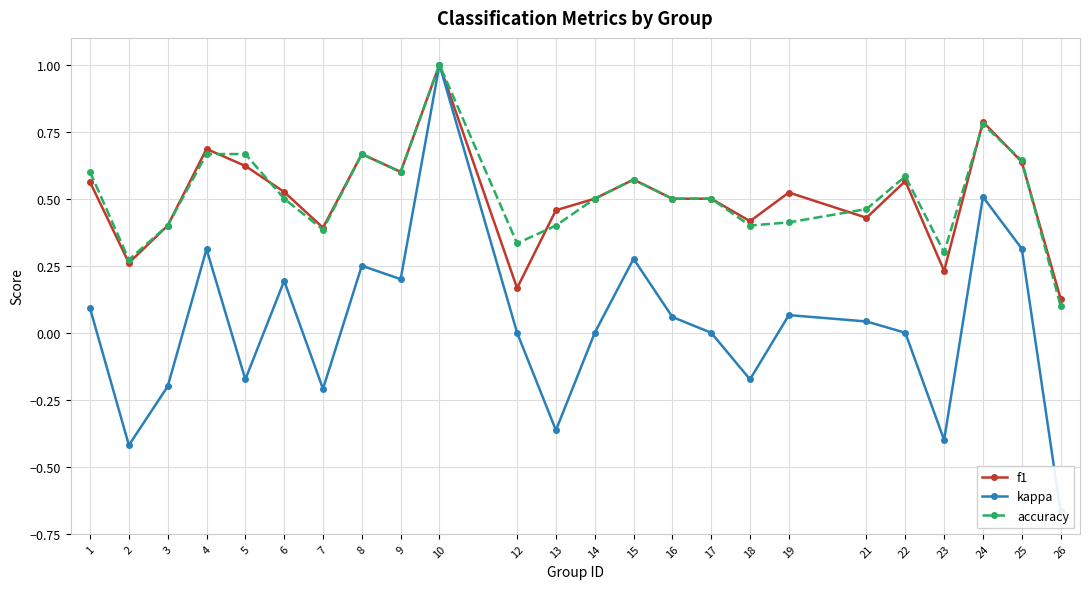

Reading right to left, extract all data points from this chart.

f1: 26=0.1	25=0.6	24=0.8	23=0.2	22=0.6	21=0.4	19=0.5	18=0.4	17=0.5	16=0.5	15=0.6	14=0.5	13=0.5	12=0.2	10=1.0	9=0.6	8=0.7	7=0.4	6=0.5	5=0.6	4=0.7	3=0.4	2=0.3	1=0.6
kappa: 26=-0.7	25=0.3	24=0.5	23=-0.4	22=0.0	21=0.0	19=0.1	18=-0.2	17=0.0	16=0.1	15=0.3	14=0.0	13=-0.4	12=0.0	10=1.0	9=0.2	8=0.2	7=-0.2	6=0.2	5=-0.2	4=0.3	3=-0.2	2=-0.4	1=0.1
accuracy: 26=0.1	25=0.6	24=0.8	23=0.3	22=0.6	21=0.5	19=0.4	18=0.4	17=0.5	16=0.5	15=0.6	14=0.5	13=0.4	12=0.3	10=1.0	9=0.6	8=0.7	7=0.4	6=0.5	5=0.7	4=0.7	3=0.4	2=0.3	1=0.6